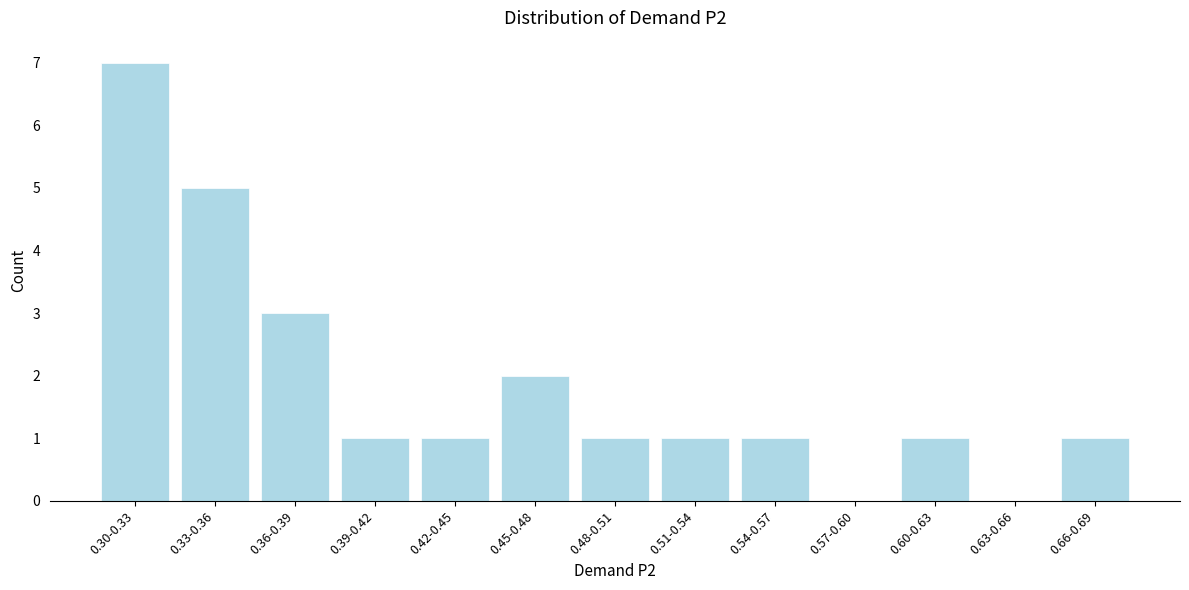

Reading left to right, what are all the values shown in this chart?

0.30-0.33=7	0.33-0.36=5	0.36-0.39=3	0.39-0.42=1	0.42-0.45=1	0.45-0.48=2	0.48-0.51=1	0.51-0.54=1	0.54-0.57=1	0.57-0.60=0	0.60-0.63=1	0.63-0.66=0	0.66-0.69=1